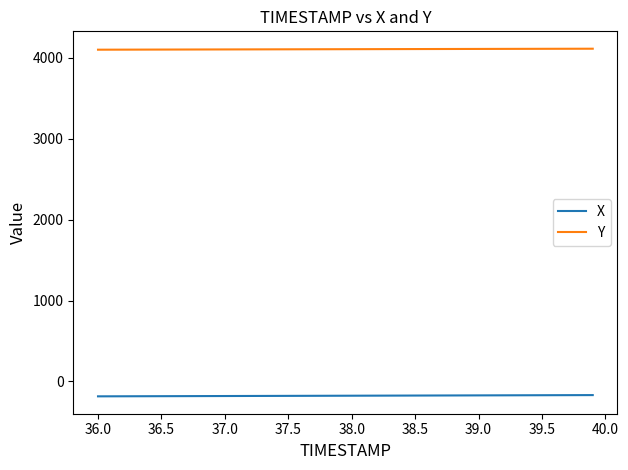

What is the minimum value shown in the chart?

-184.2